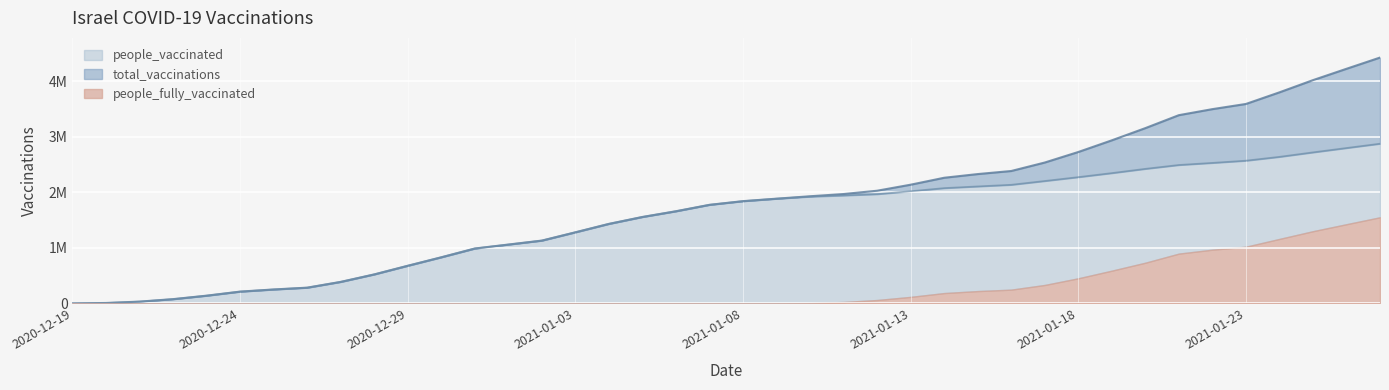

The total_vaccinations series shows 788943 at 2021-01-14. True or false?

False